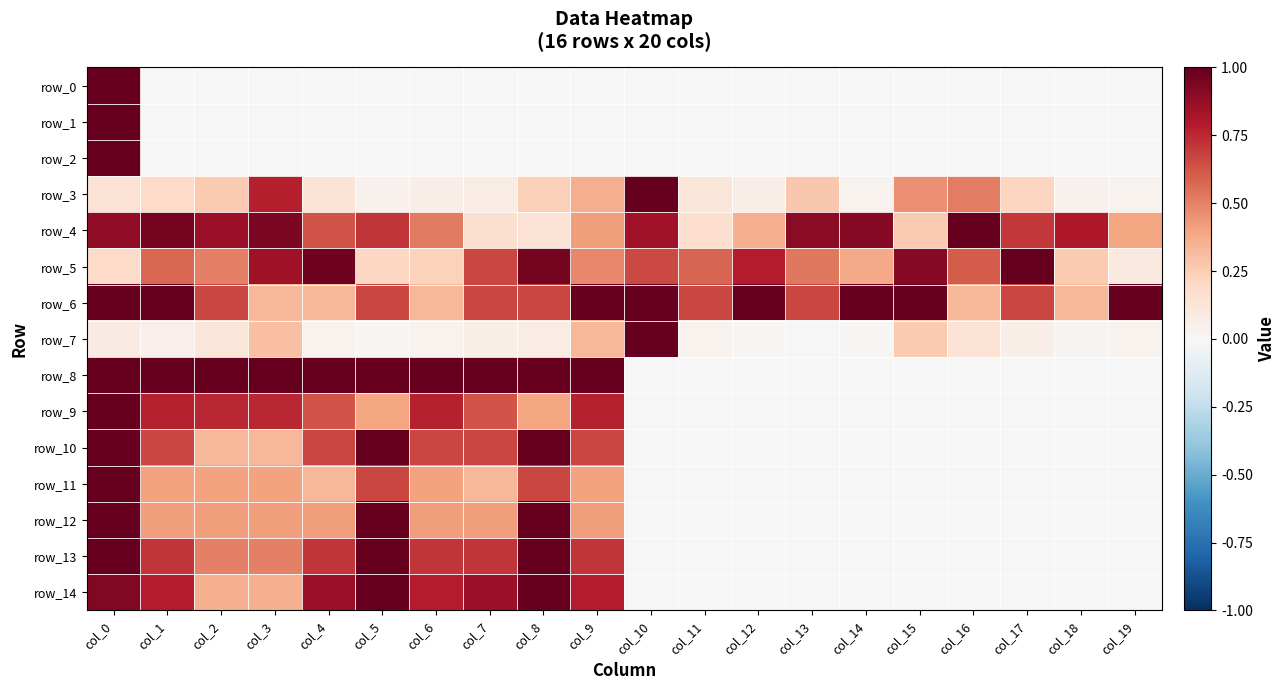

What is the sum of all row_10 values?

7.0